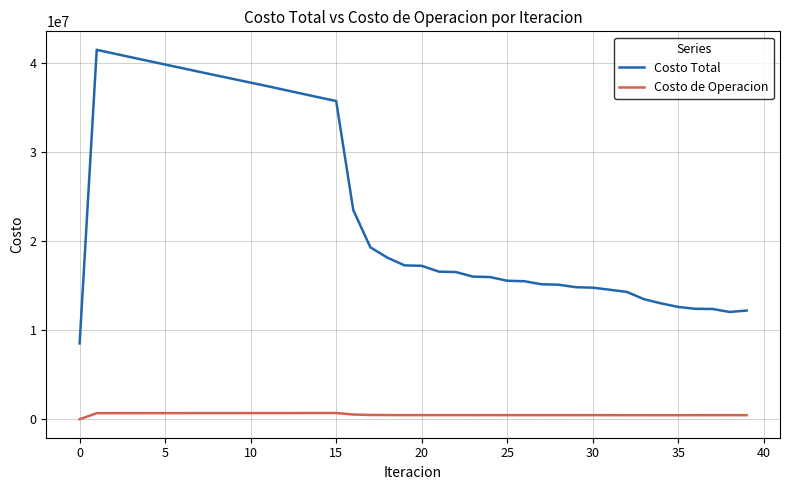

Rank the series by their average value, from highest to lowest.

Costo Total, Costo de Operacion